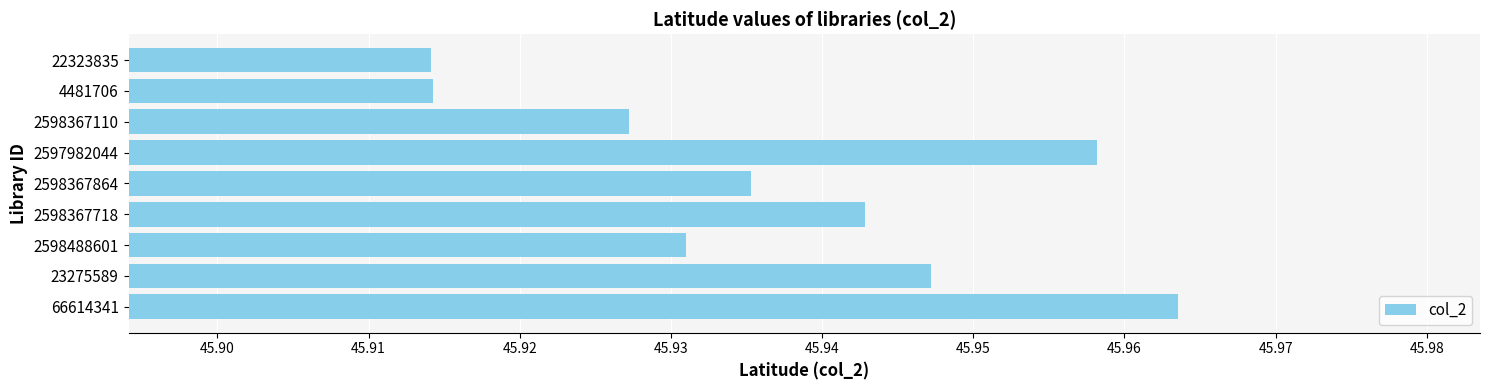

The chart shows a value of 81.0 at 66614341. True or false?

False